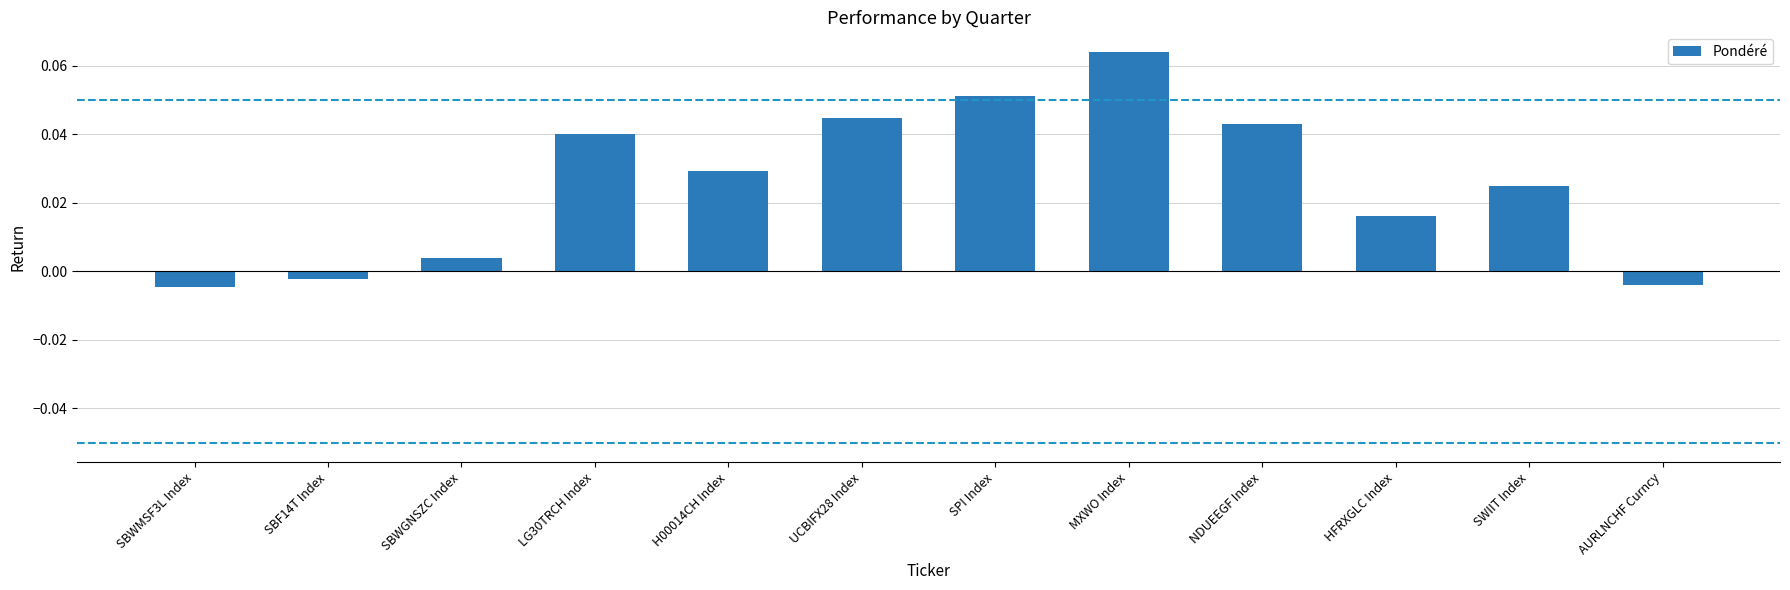

The chart shows a value of 0.0 at MXWO Index. True or false?

False